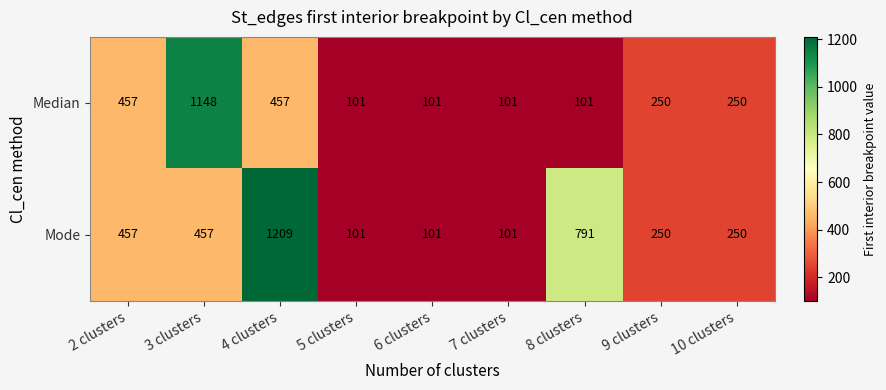

At which label is Mode closest to 655?

8 clusters